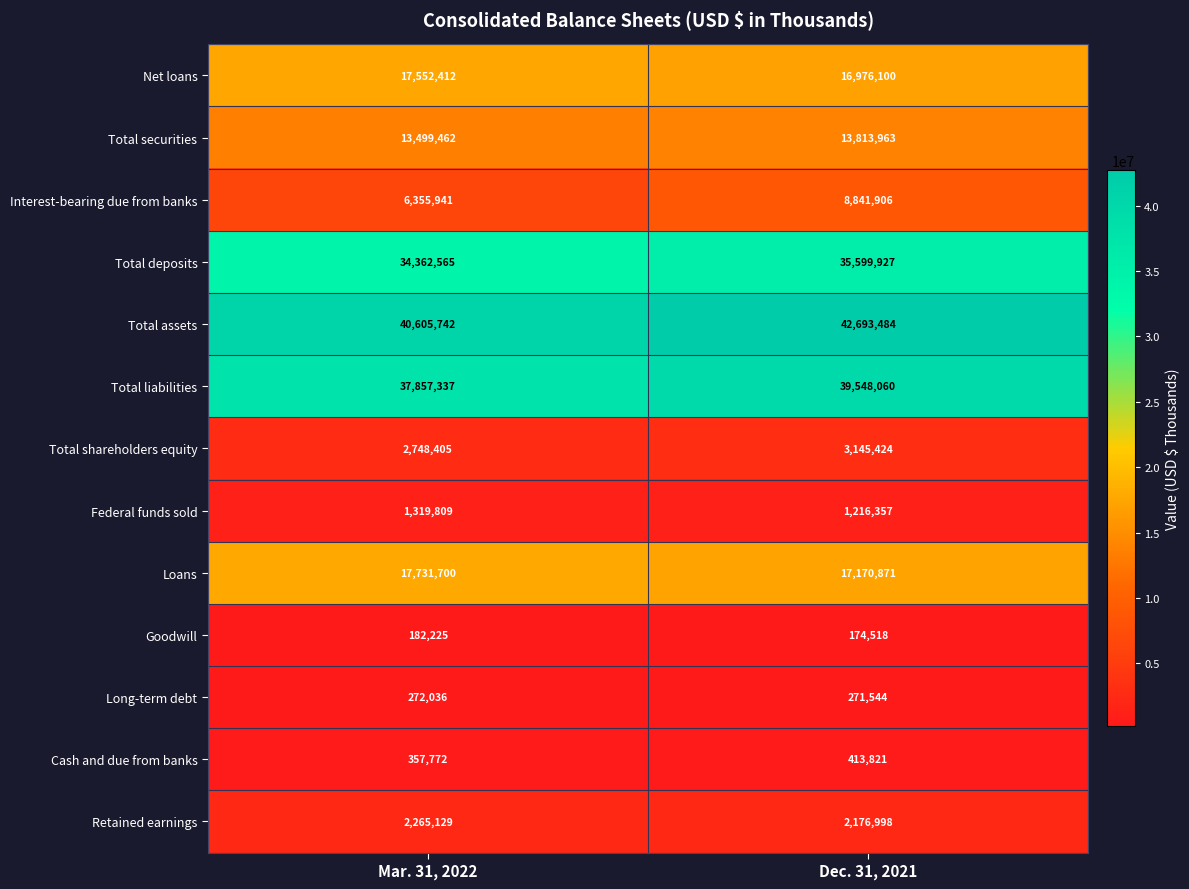

Reading left to right, extract all data points from this chart.

Net loans: 17552412	16976100
Total securities: 13499462	13813963
Interest-bearing due from banks: 6355941	8841906
Total deposits: 34362565	35599927
Total assets: 40605742	42693484
Total liabilities: 37857337	39548060
Total shareholders equity: 2748405	3145424
Federal funds sold: 1319809	1216357
Loans: 17731700	17170871
Goodwill: 182225	174518
Long-term debt: 272036	271544
Cash and due from banks: 357772	413821
Retained earnings: 2265129	2176998